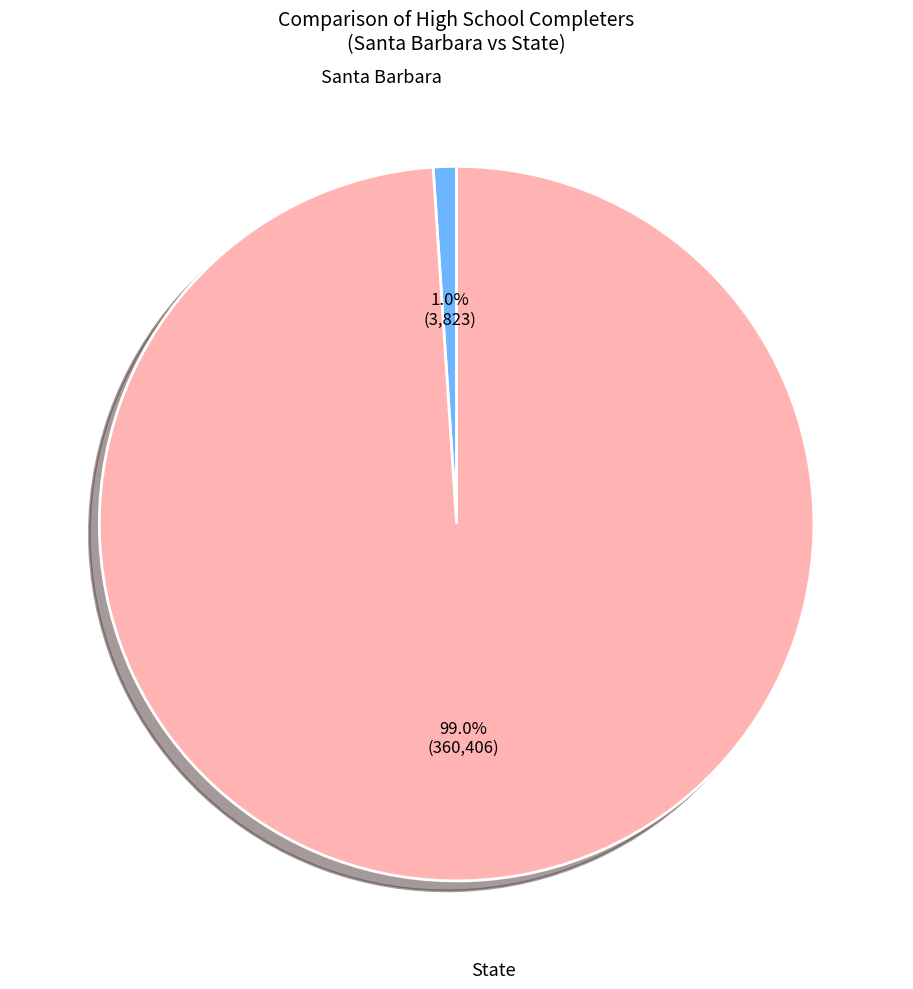

Is there any slice that represents more than half of the pie?

Yes